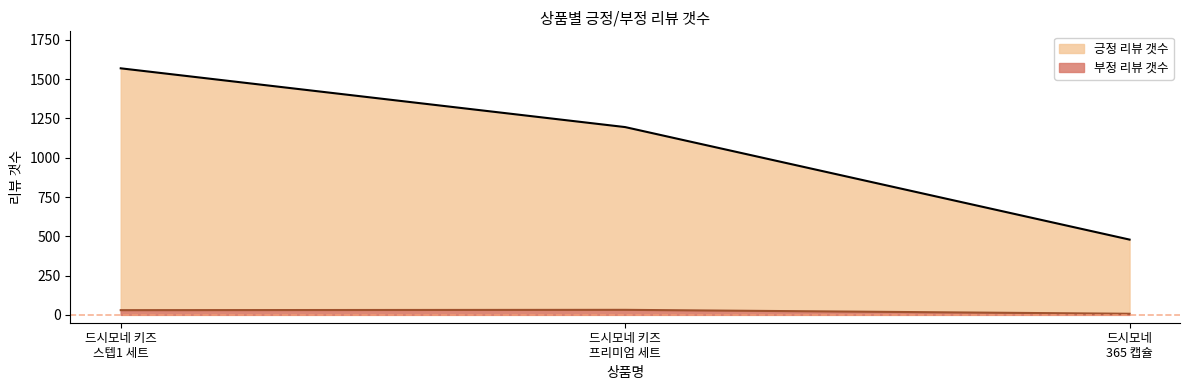

Reading left to right, what are all the values shown in this chart?

긍정 리뷰 갯수: 1569	1195	479
부정 리뷰 갯수: 30	32	7